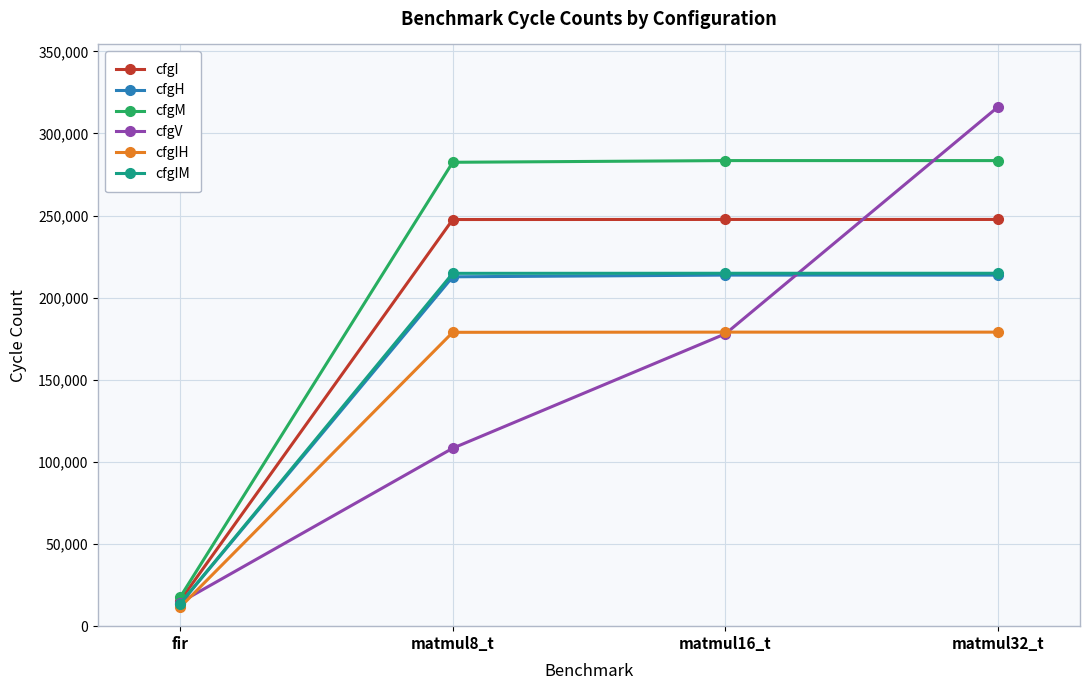

Is the value of cfgI at matmul32_t greater than the value of cfgIM at matmul32_t?

Yes